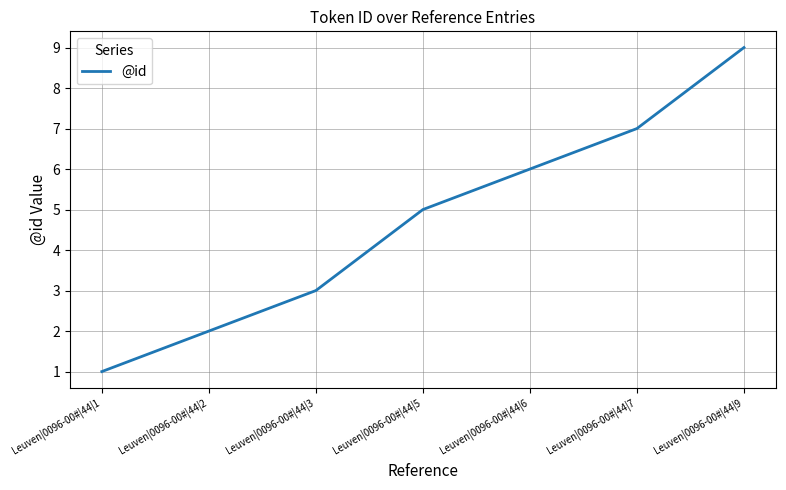

Reading right to left, what are all the values shown in this chart?

Leuven|0096-00#|44|9=9	Leuven|0096-00#|44|7=7	Leuven|0096-00#|44|6=6	Leuven|0096-00#|44|5=5	Leuven|0096-00#|44|3=3	Leuven|0096-00#|44|2=2	Leuven|0096-00#|44|1=1